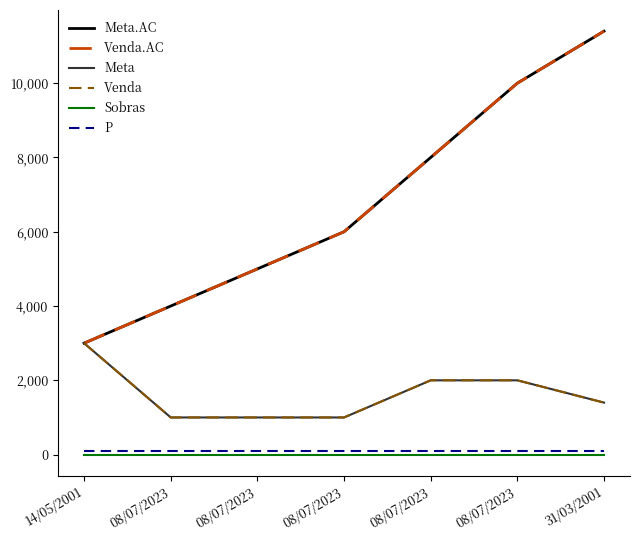

What is the label of the 5th point from the left?

08/07/2023